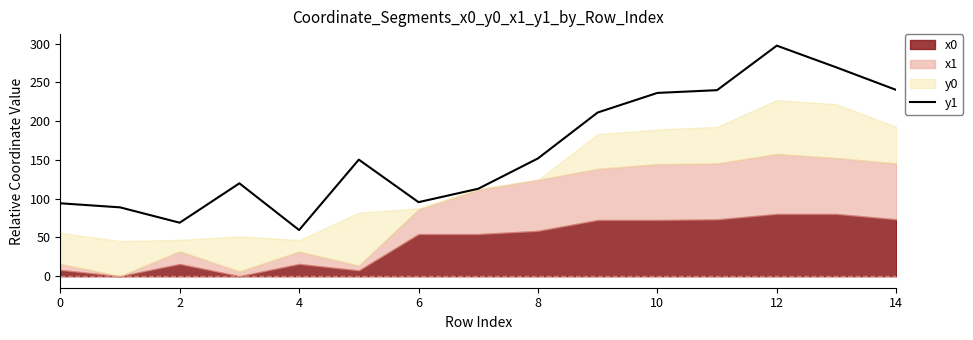

What is the value of the 8th point from the left?

112.8